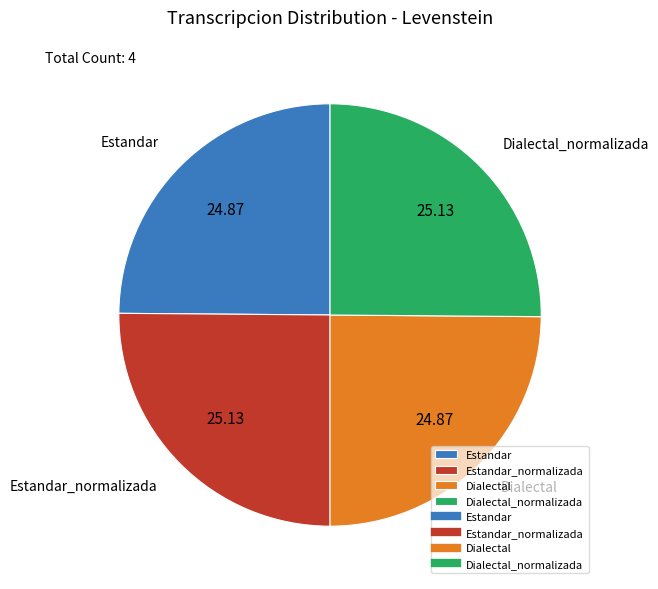

Does Dialectal_normalizada account for over 50% of the chart?

No